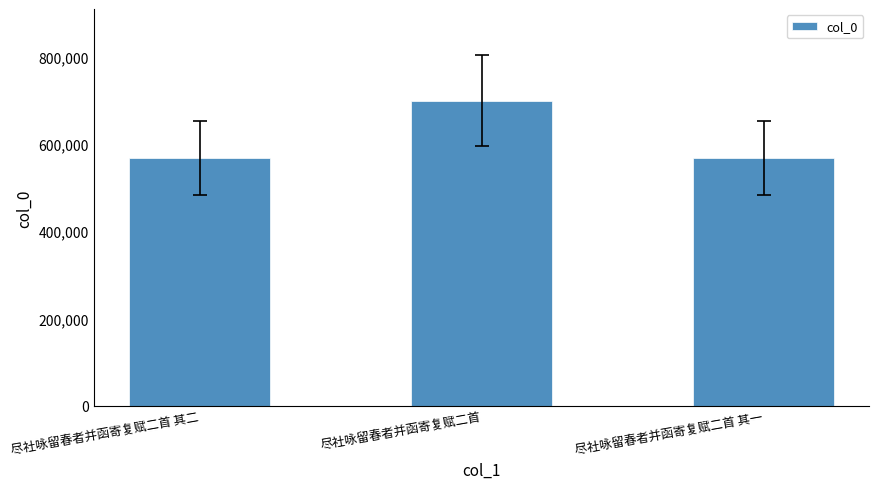

What is the minimum value shown in the chart?

567516